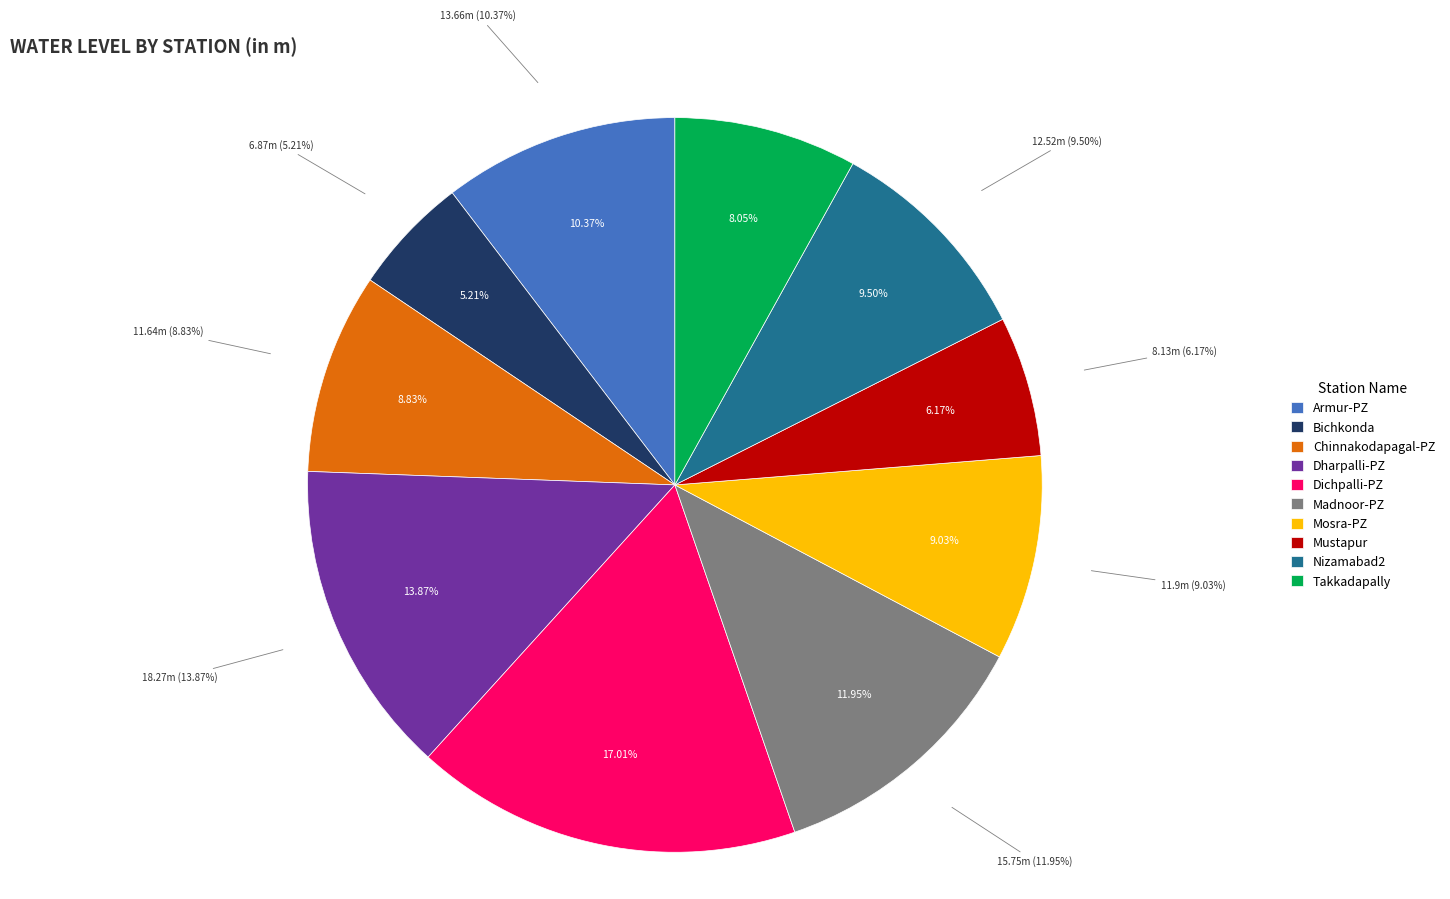

True or false: Mosra-PZ accounts for 1% of the total.

False